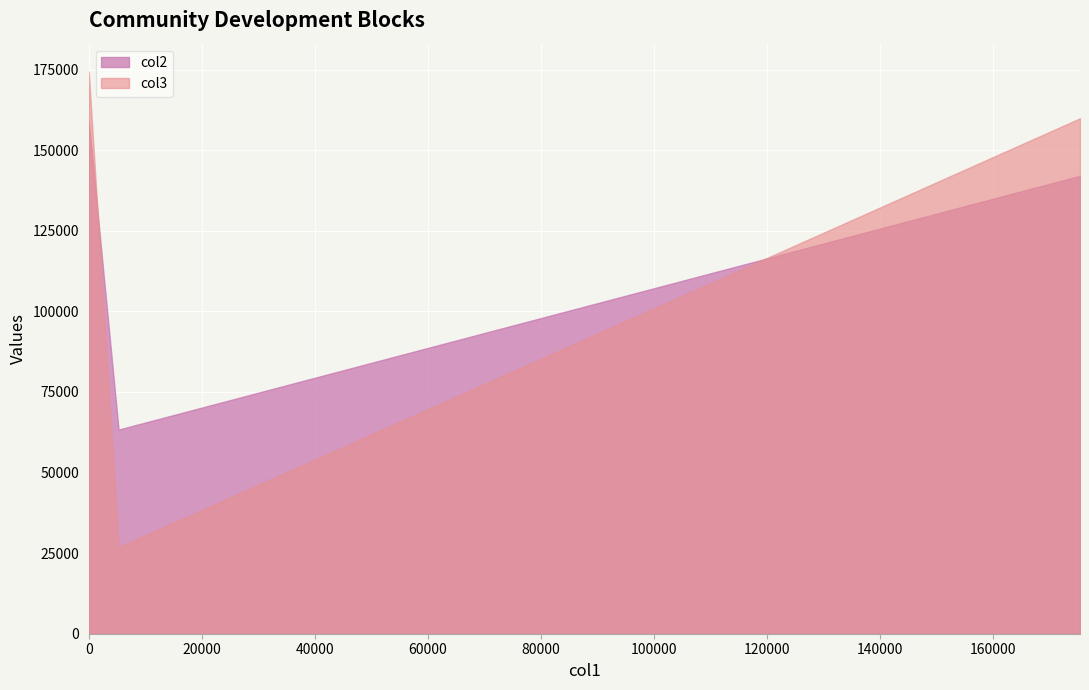

What is the average value of the col2 series?

121430